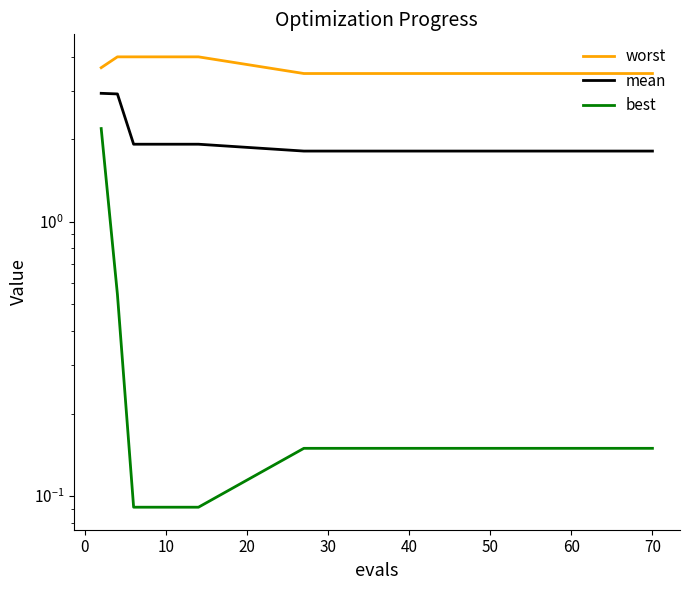

True or false: worst and best intersect in this chart.

False